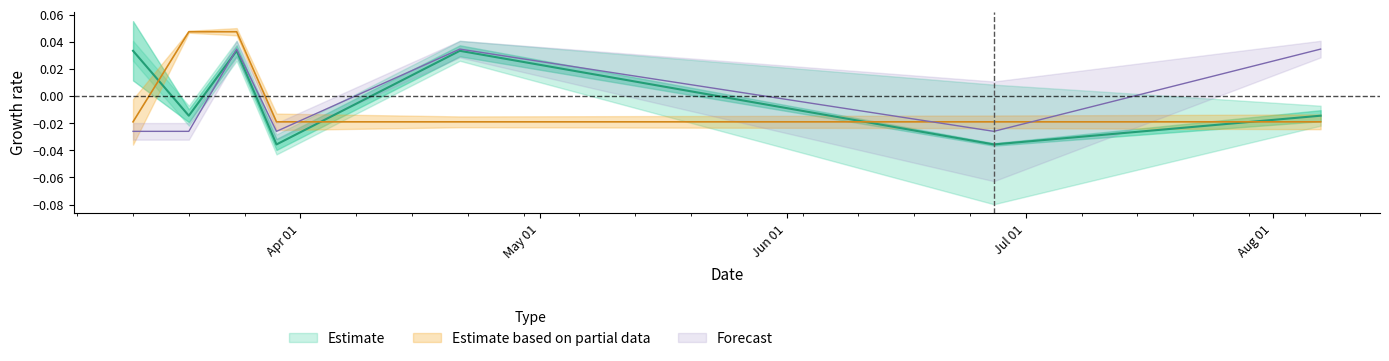

In TB, how many points are lower than both neighbors (excluding endpoints)?

3